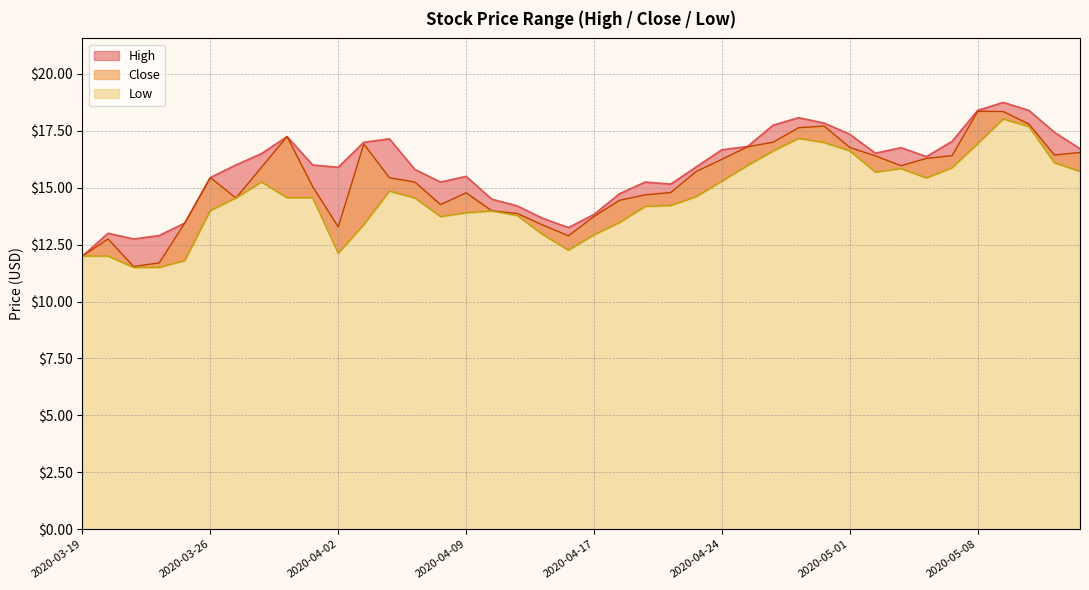

True or false: Low and High cross at least once.

False